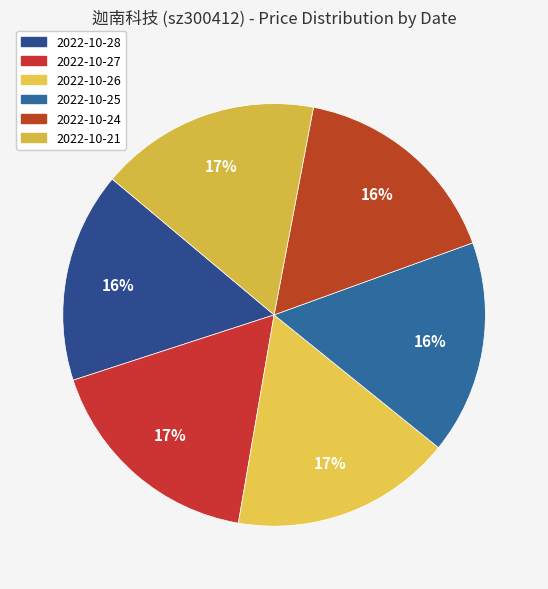

Count the number of slices in the pie.

6